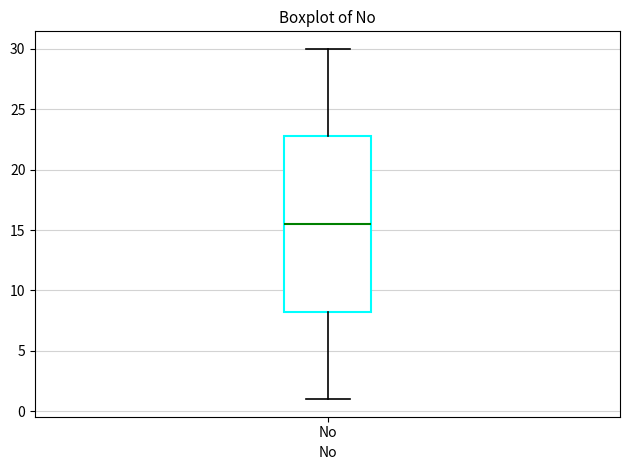

Transcribe this box plot: give where the median line is, the range the box spans, and where the two whiskers end, as read against the y-axis. The values are not printed on the chart, so give them approximately, as read against the axis.

median 15.5, box 8.5 to 23.0, whiskers 1.0 to 30.0